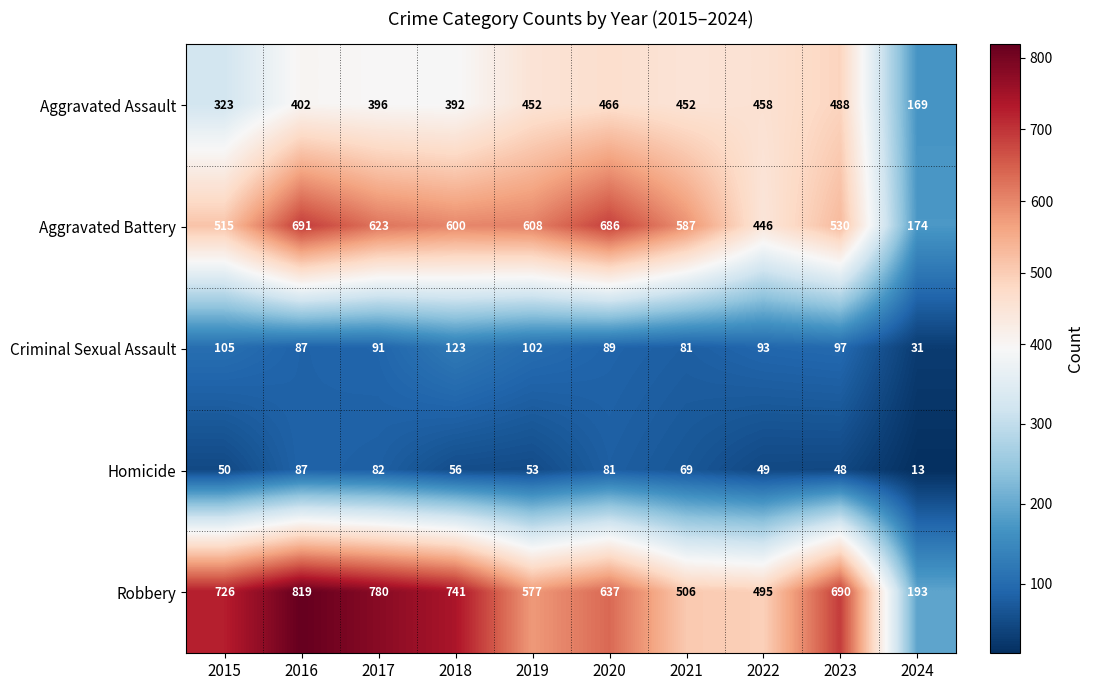

The value of Homicide at 2022 is 76. True or false?

False